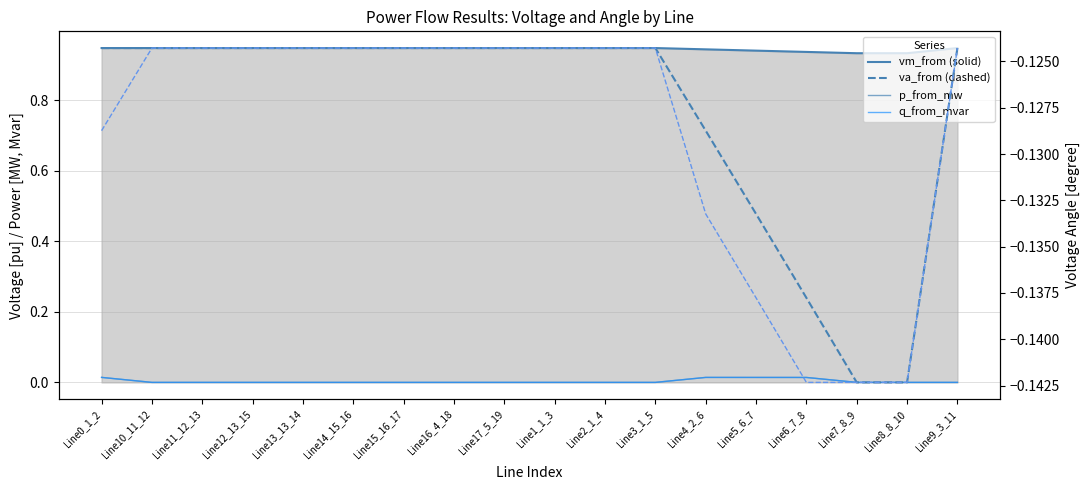

Between Line4_2_6 and Line16_4_18, which is larger?

Line16_4_18